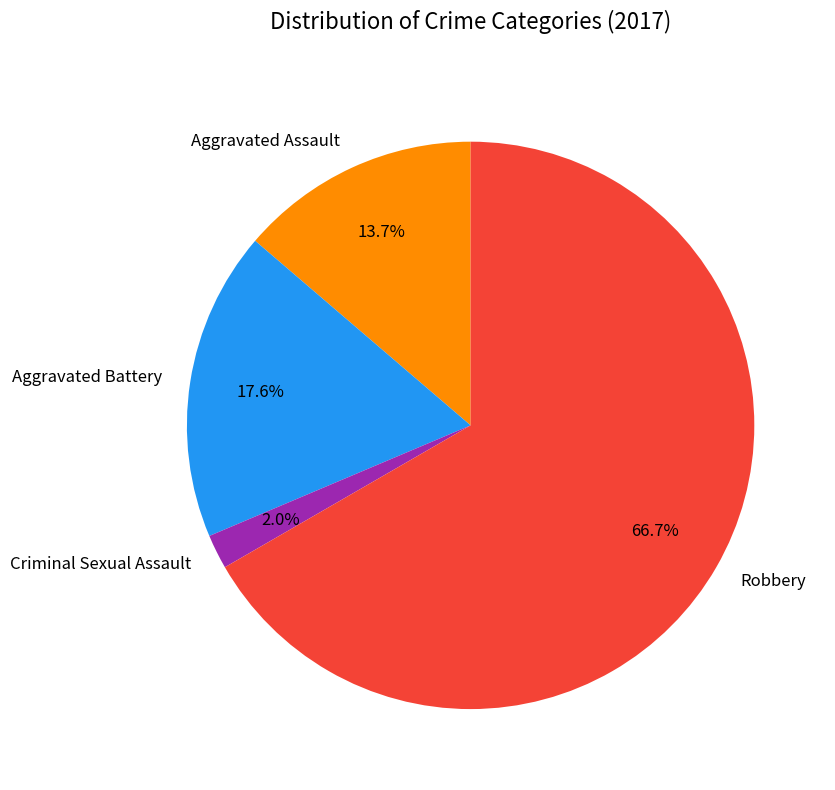

What is the largest slice in the pie chart?

Robbery